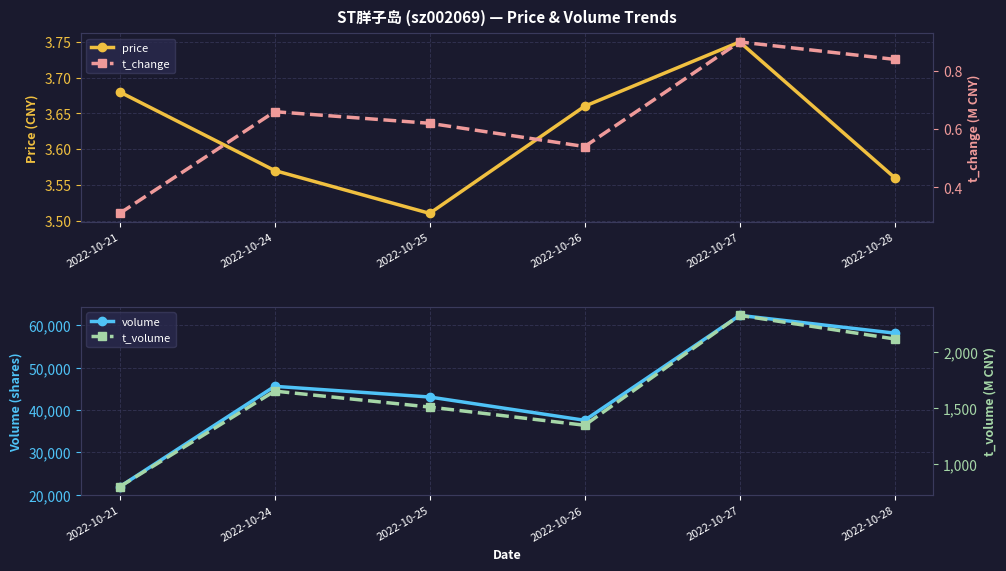

Which series has the largest total across all categories?

volume